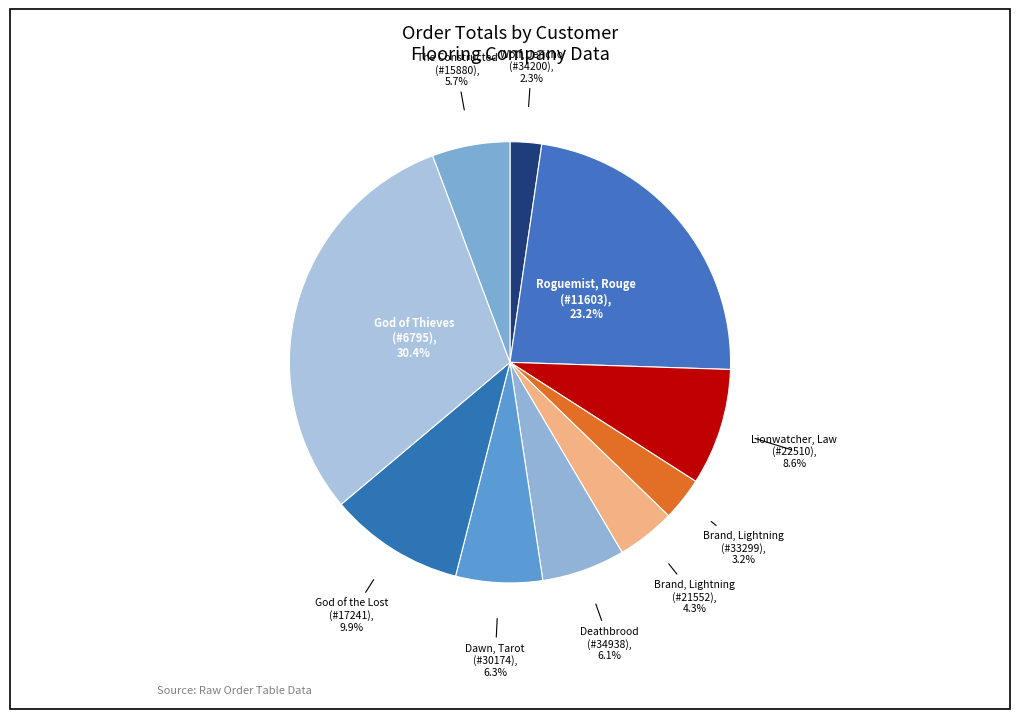

What is the ratio of the value at Roguemist, Rouge (#11603) to the value at God of the Lost (#17241)?

2.3